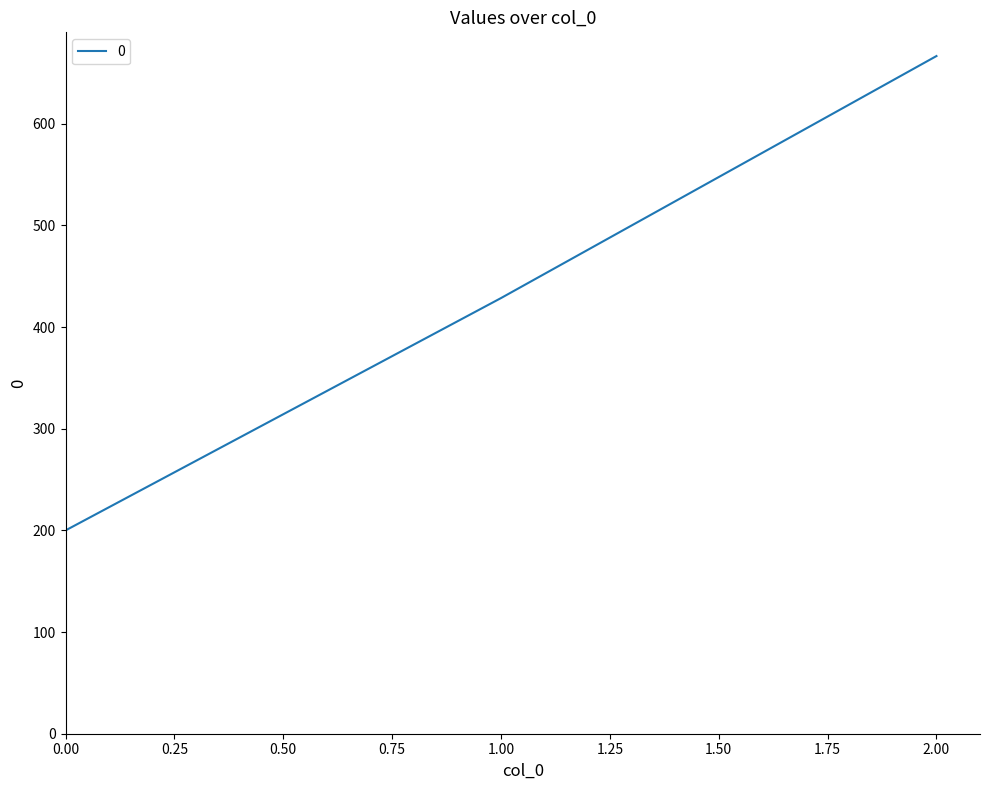

Which has a higher value, 2.00 or 0.00?

2.00